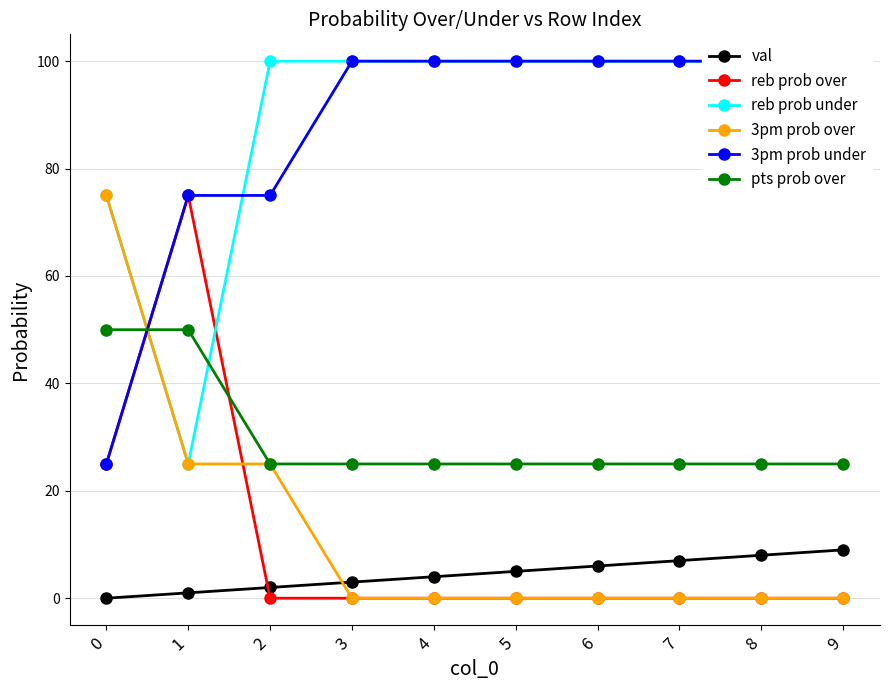

Does the chart display data point markers on the line(s)?

Yes